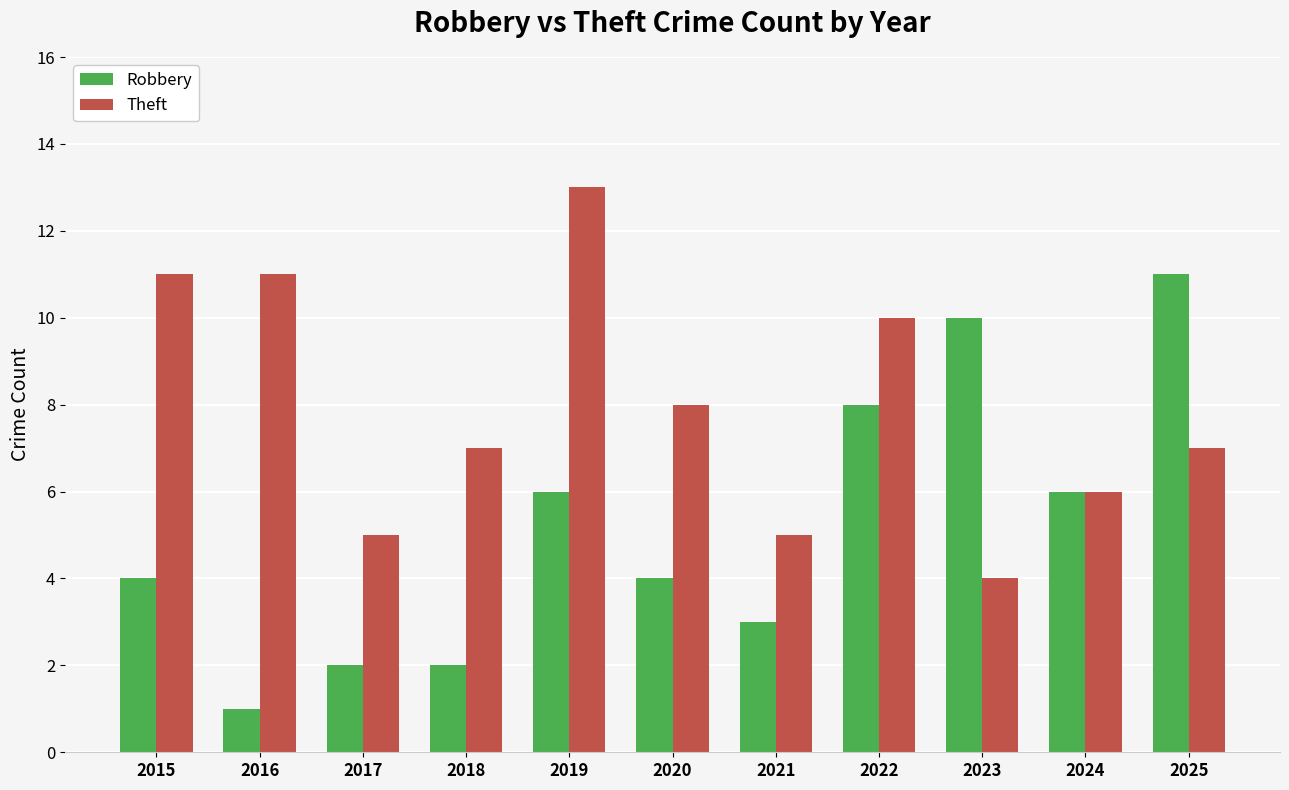

Is the value of Theft at 2022 greater than the value of Robbery at 2022?

Yes